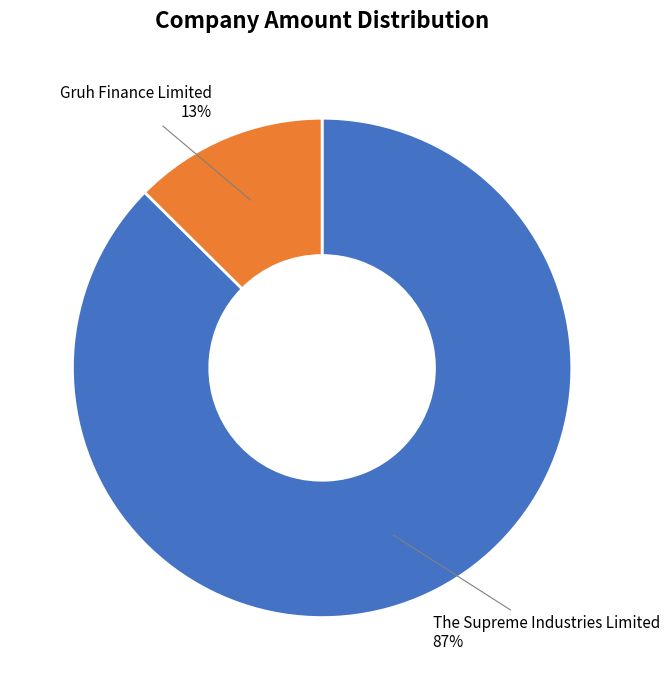

The The Supreme Industries Limited slice represents 87% of the pie. True or false?

True